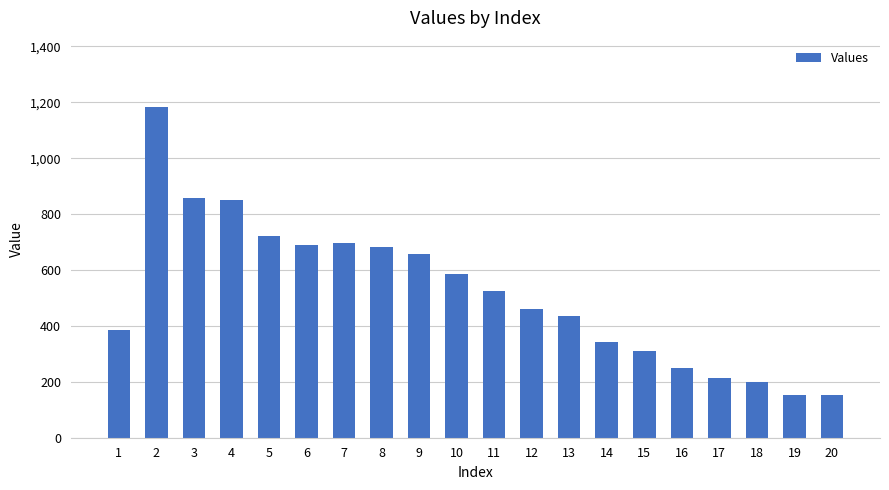

What is the difference between the second highest and second lowest values?

704